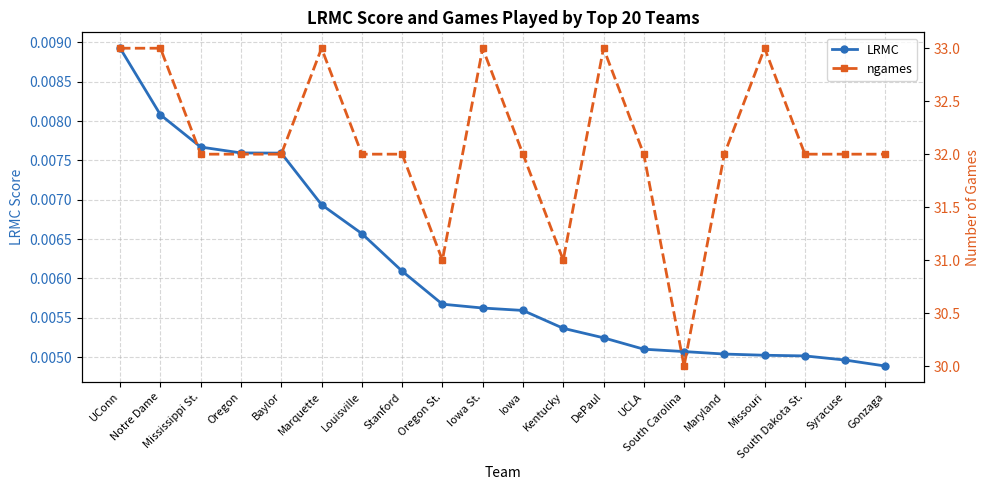

What is the difference between the maximum and minimum values in the ngames series?

3.0